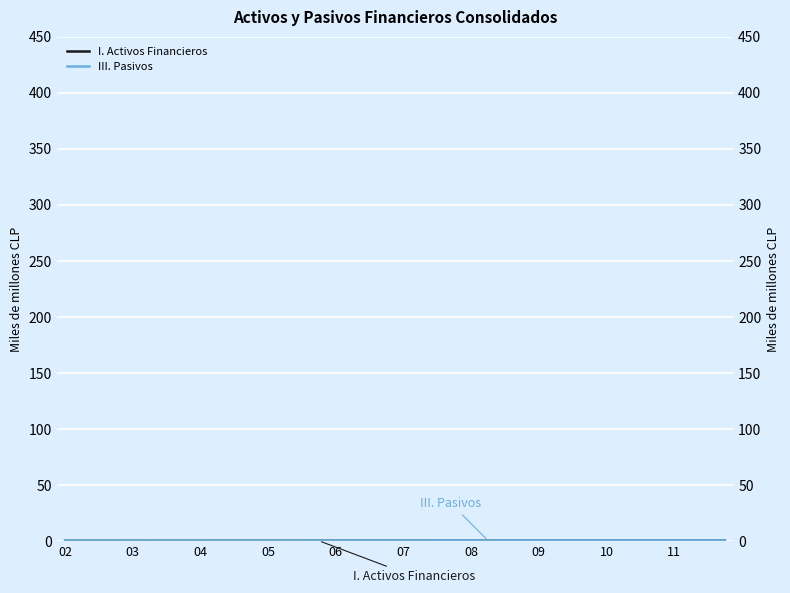

What is the minimum value shown in the chart?

0.1